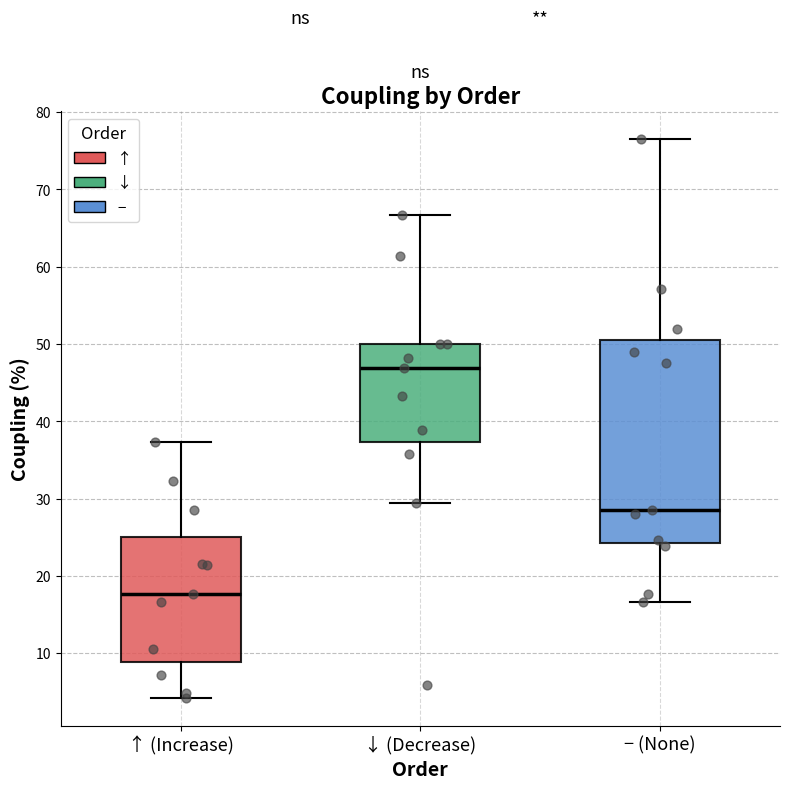

Reading left to right, transcribe this box plot: for each box, give where its median line is, the range the box spans, and where its two whiskers end, as read against the y-axis. The values are not printed on the chart, so give them approximately, as read against the axis.

↑ (Increase): median 18, box 9 to 25, whiskers 4 to 37
↓ (Decrease): median 47, box 37 to 50, whiskers 29 to 67
− (None): median 29, box 24 to 50, whiskers 17 to 76